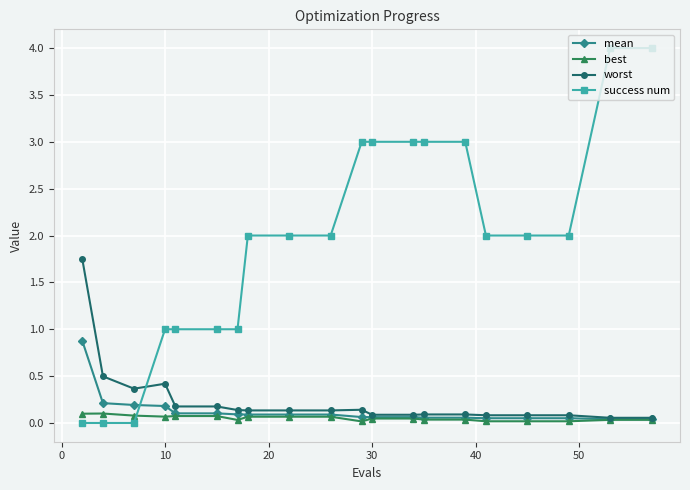

Rank the series by their maximum value, from lowest to highest.

best, mean, worst, success num